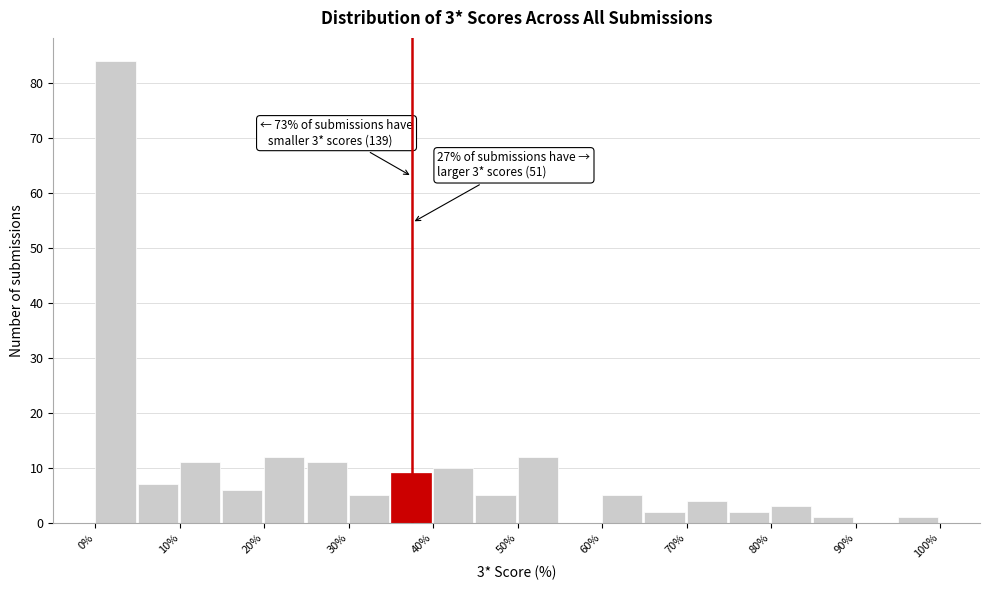

Over which range of the x-axis is the bar tallest?

0 to 5